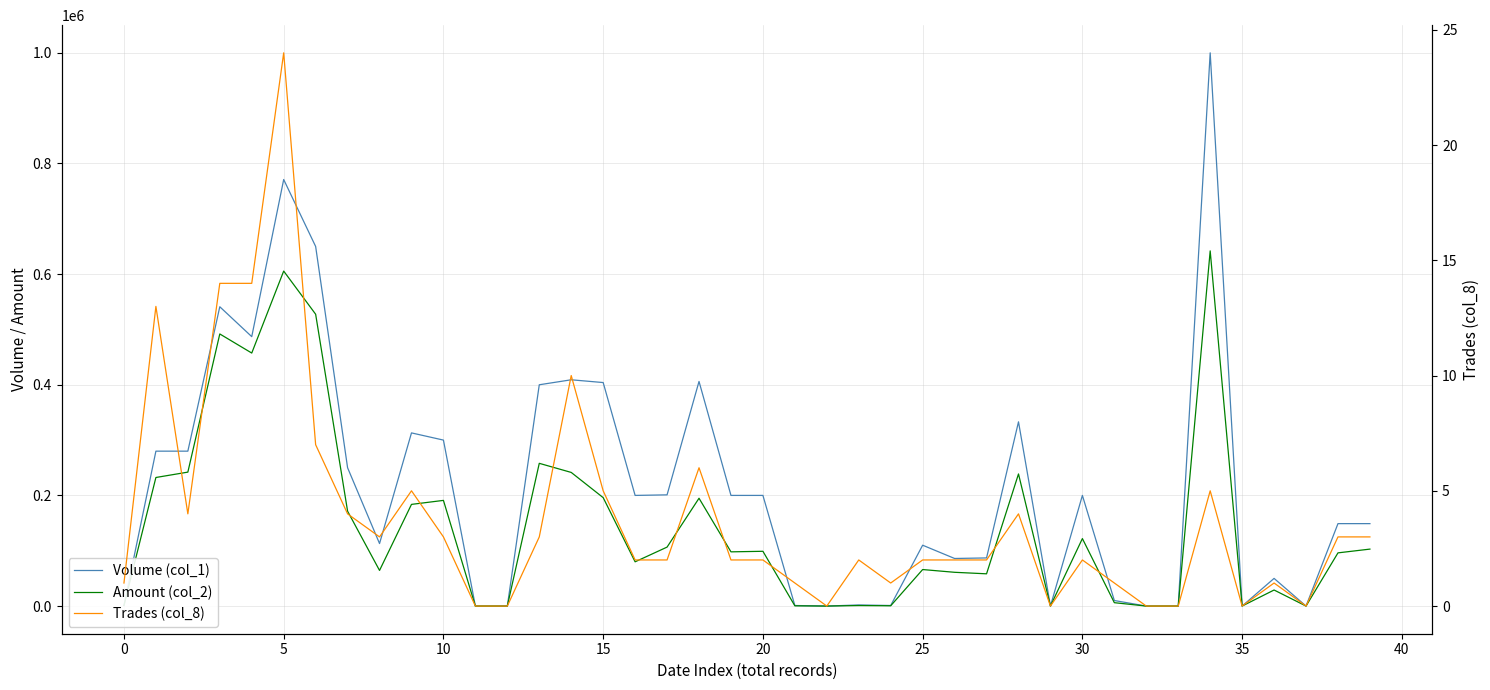

At which label does Volume (col_1) reach its peak?

34